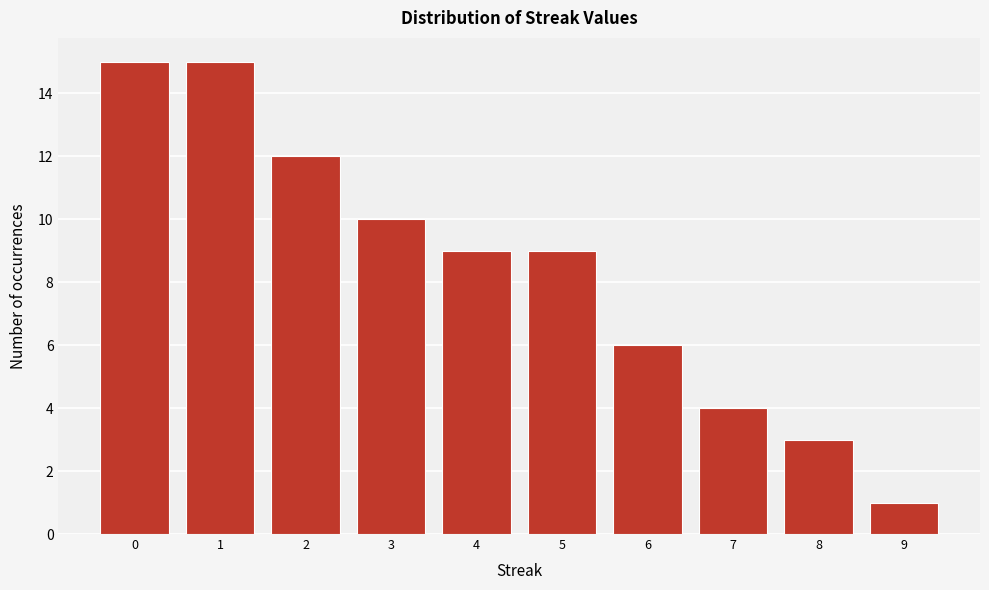

Reading left to right, extract all data points from this chart.

15	15	12	10	9	9	6	4	3	1